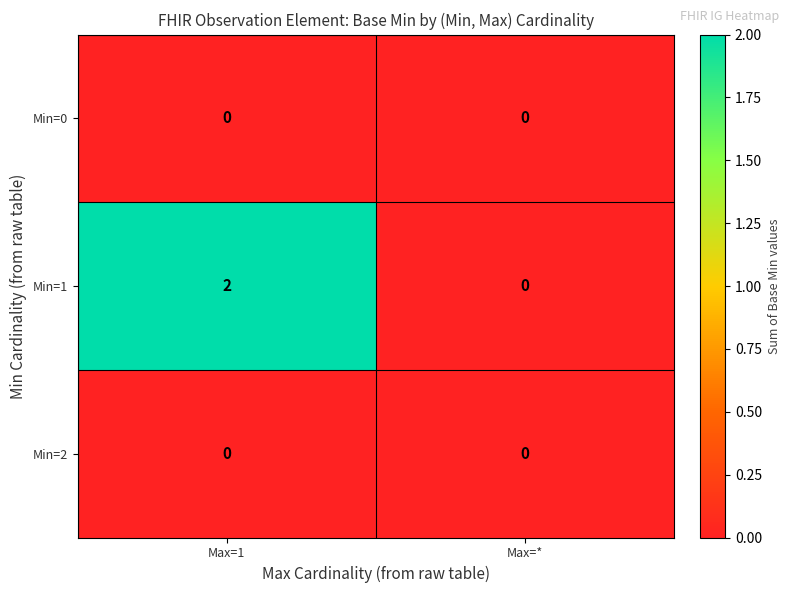

At which category does the chart reach its peak across all series?

Max=1